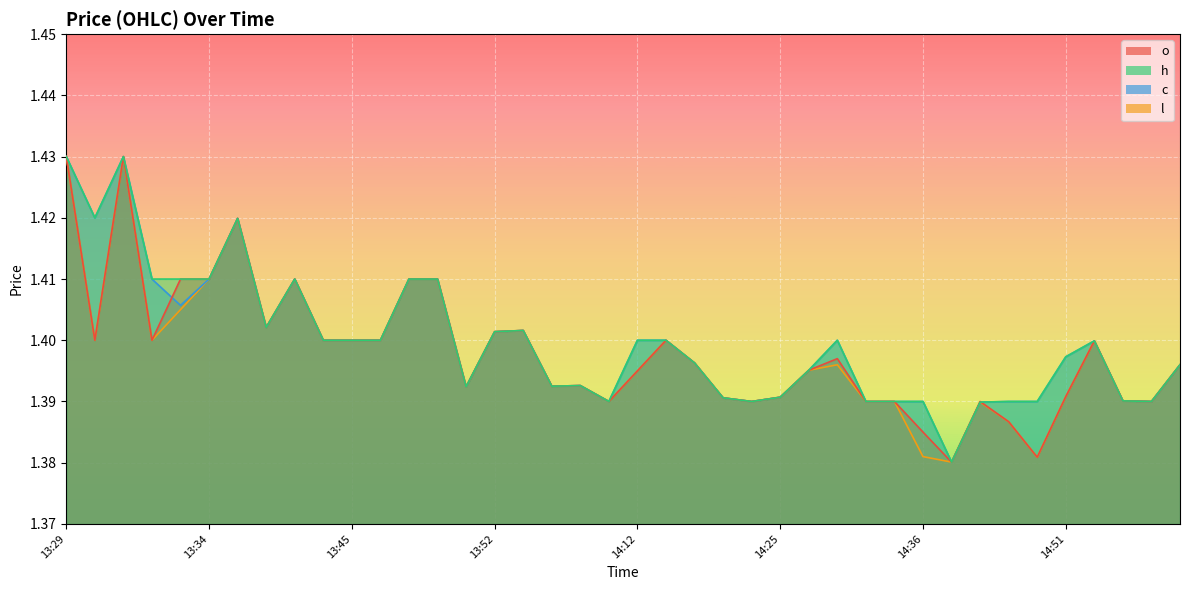

At which label does c reach its peak?

13:29